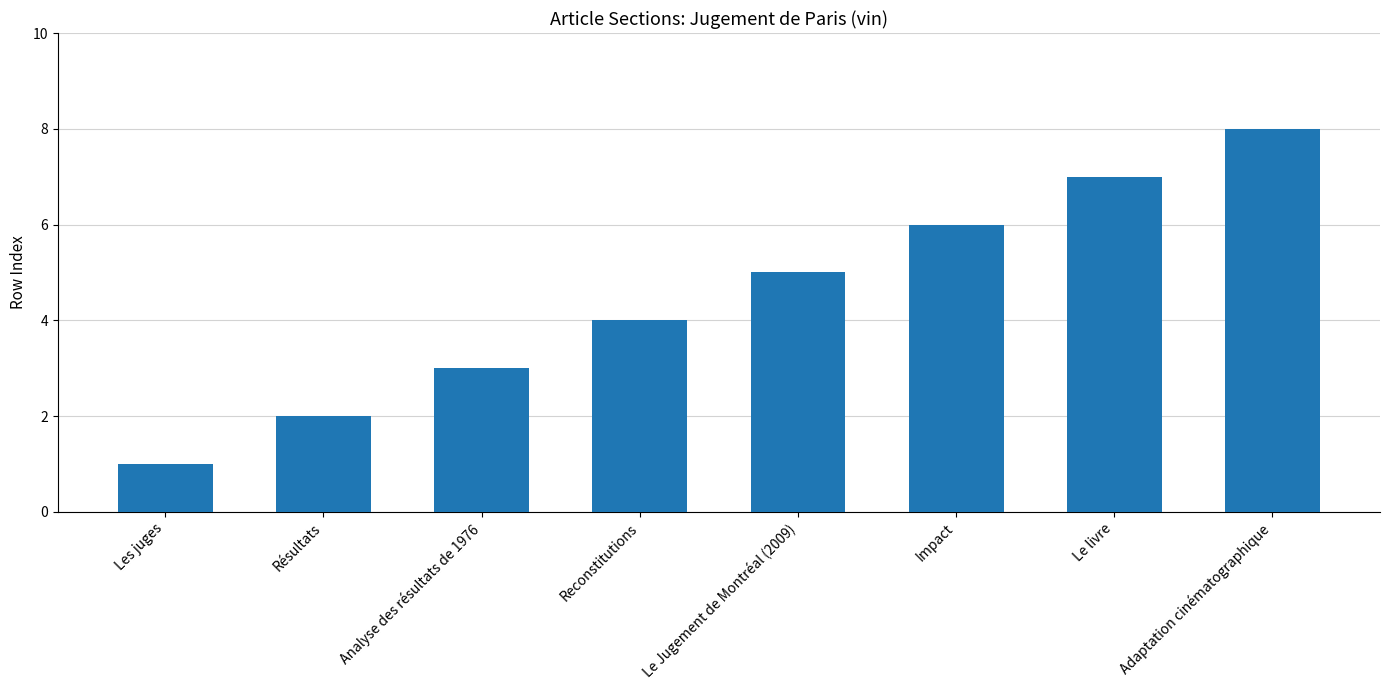

Count the number of categories in the chart.

8